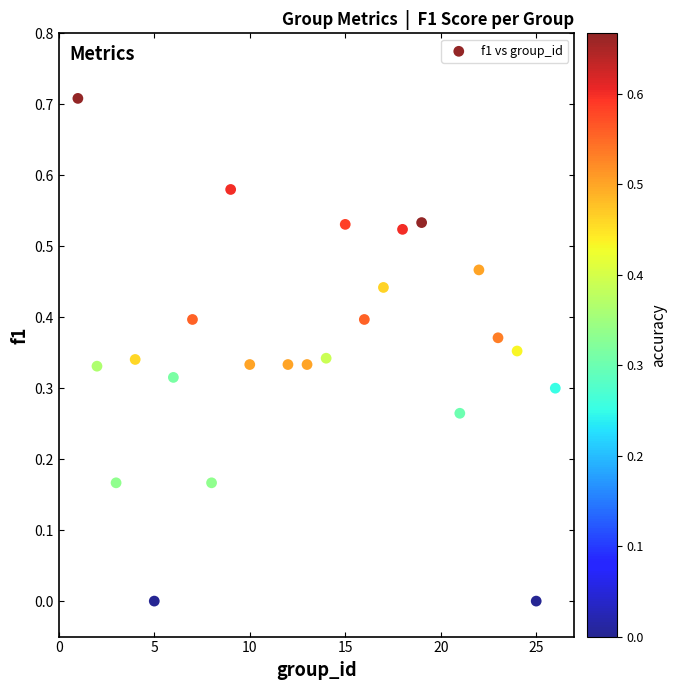

What is the range of X values (max minus min)?

25.0